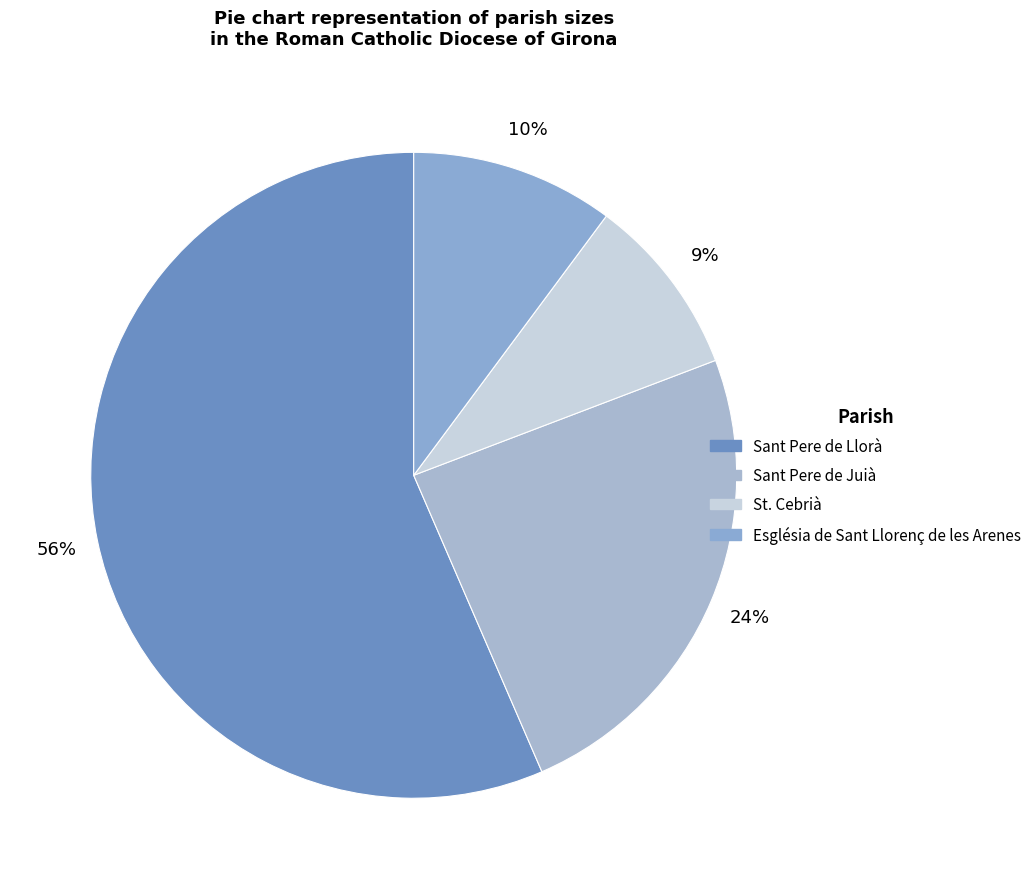

What is the total percentage of St. Cebrià and Sant Pere de Juià?

33.3%